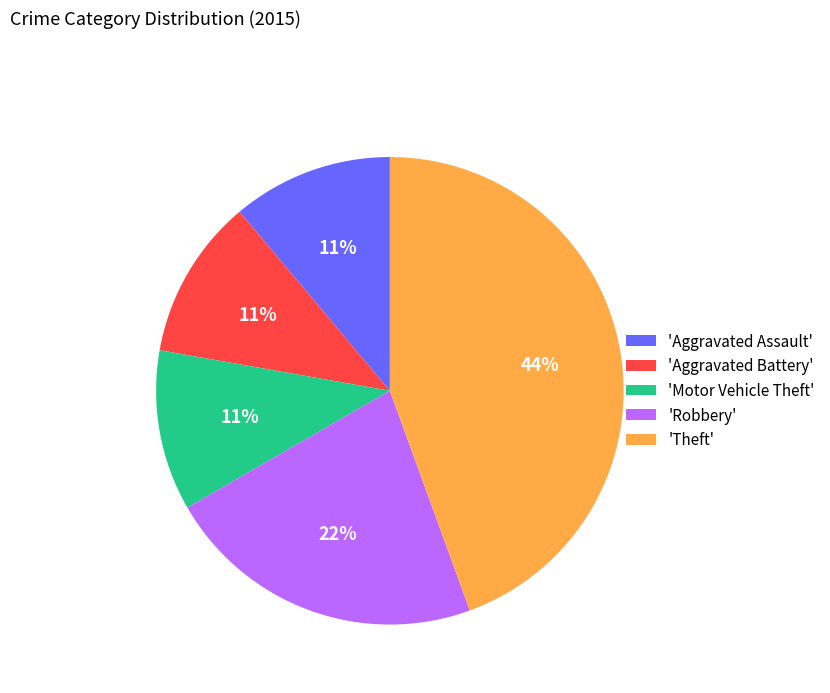

How many slices are in this pie chart?

5